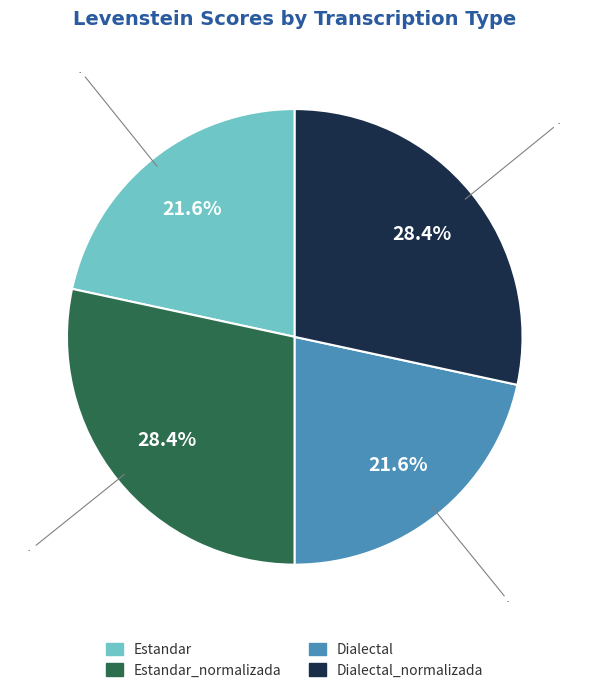

Does any single category account for the majority?

No